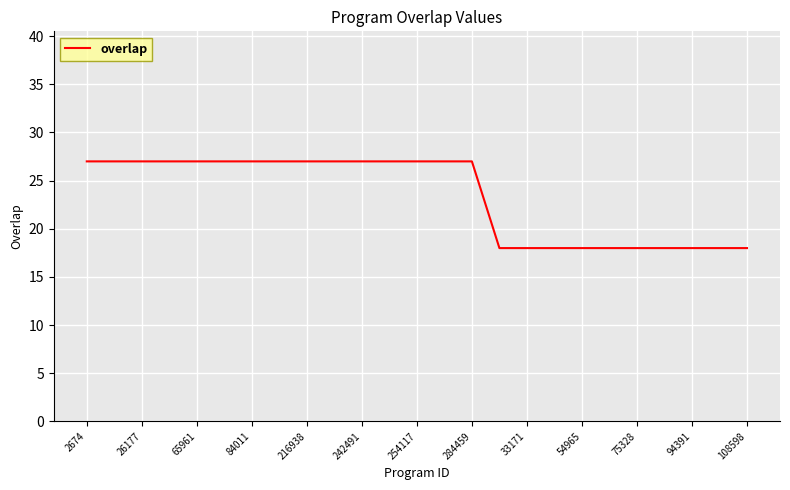

What is the difference between the maximum and minimum values?

9